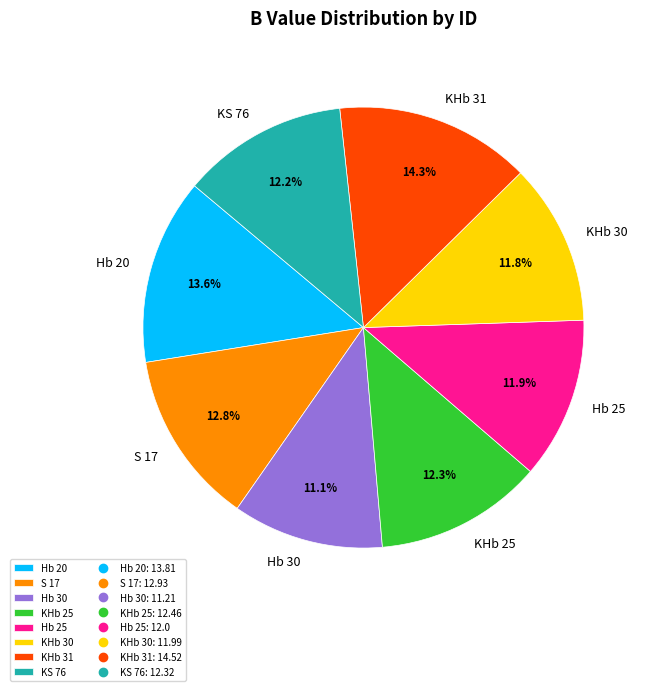

Is it true that Hb 30 is 11% of the pie?

True